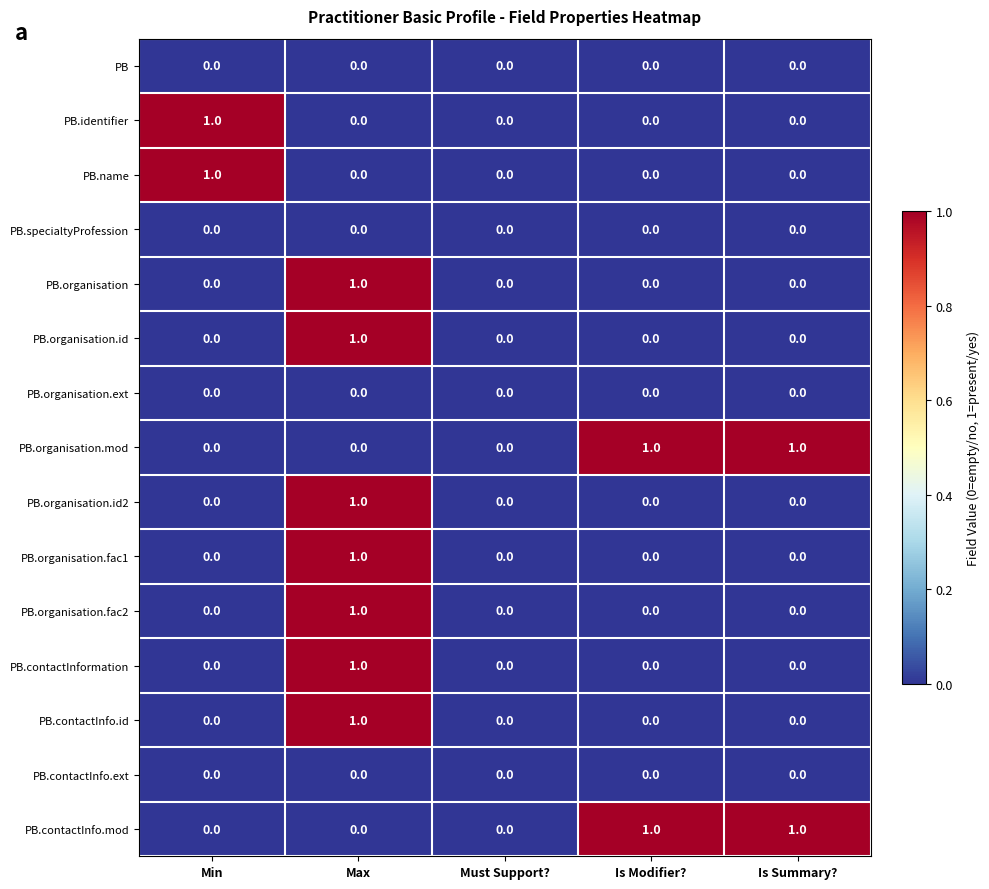

At which category is the sum across all series the highest?

Max